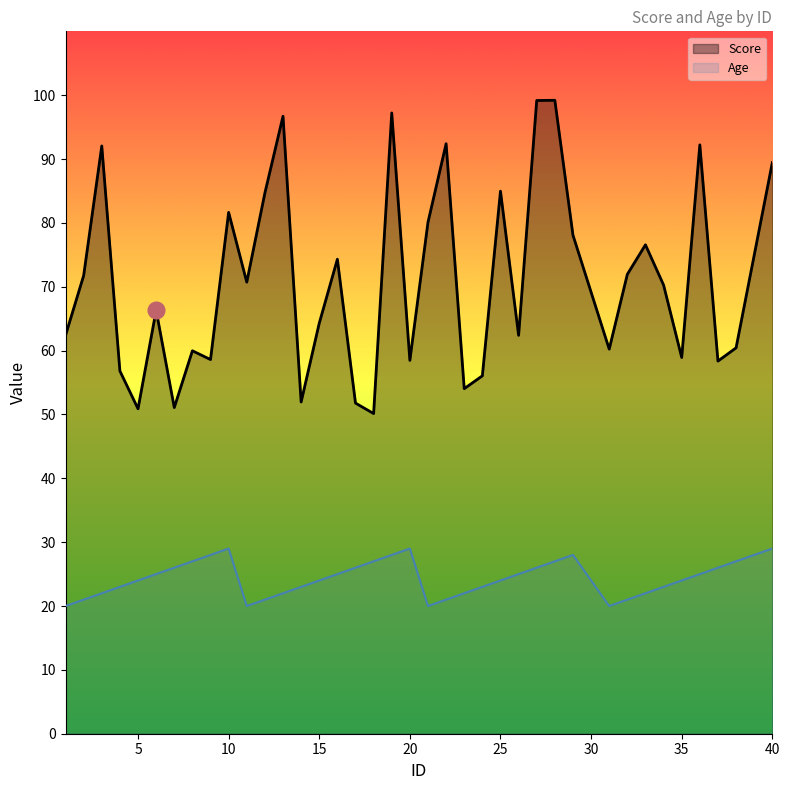

How many values in the Score series are below 70?

19